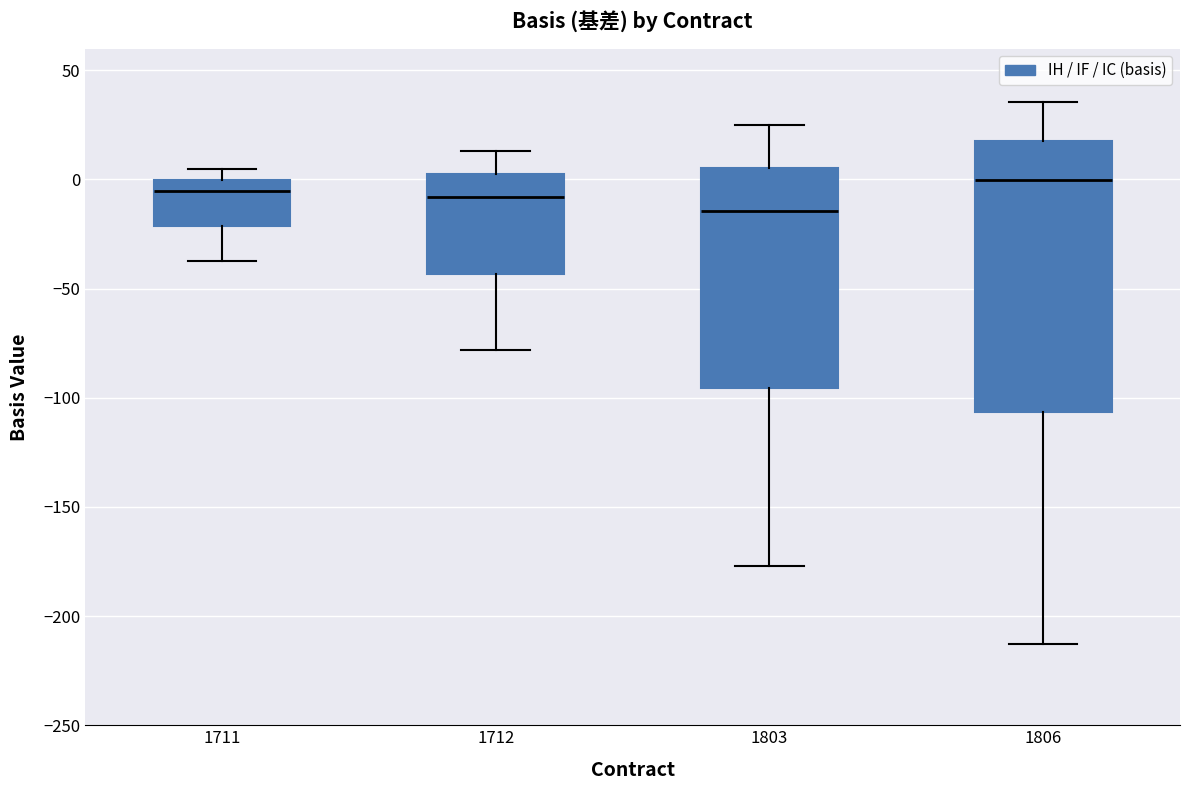

Where does the lower whisker of the box at x = 1711 end on the y-axis? The values are not printed on the chart, so give them approximately, as read against the axis.

-40